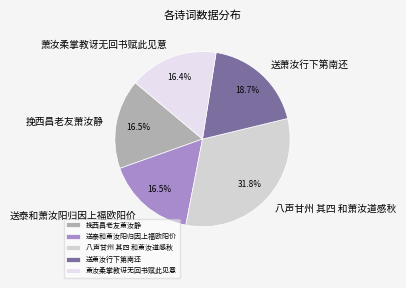

What is the total percentage of 八声甘州 其四 和萧汝道感秋 and 萧汝柔掌教讶无回书赋此见意?

48.2%